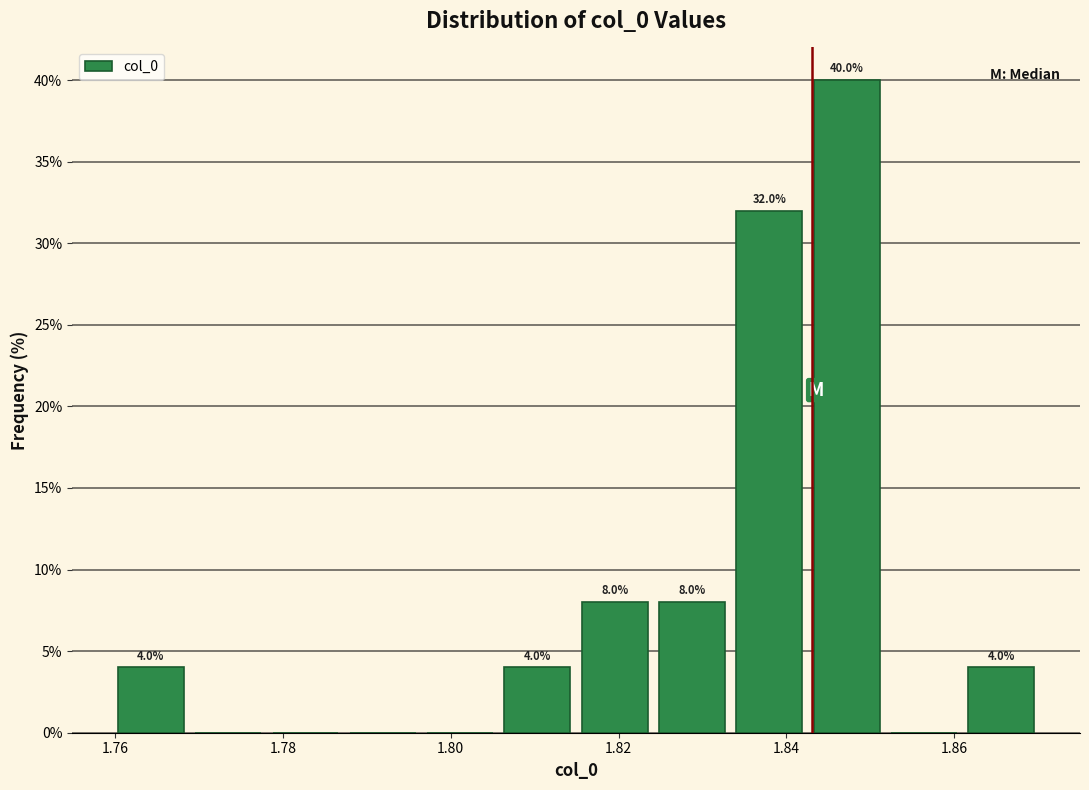

Over which range of the x-axis is the bar tallest?

1.844 to 1.852